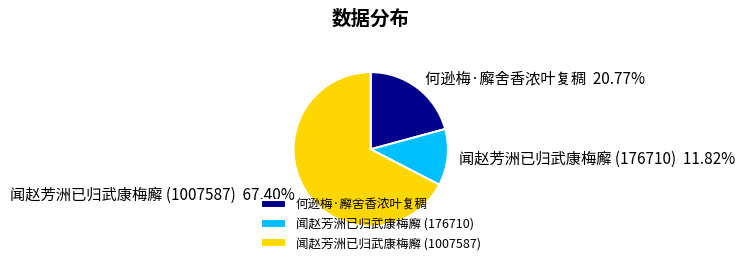

Count the number of slices in the pie.

3